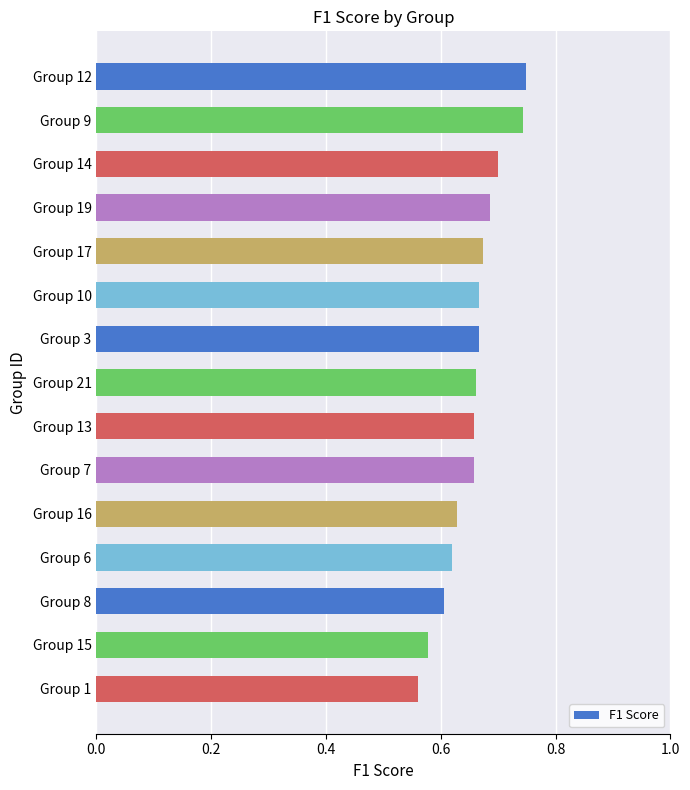

What position from the bottom is Group 14?

13